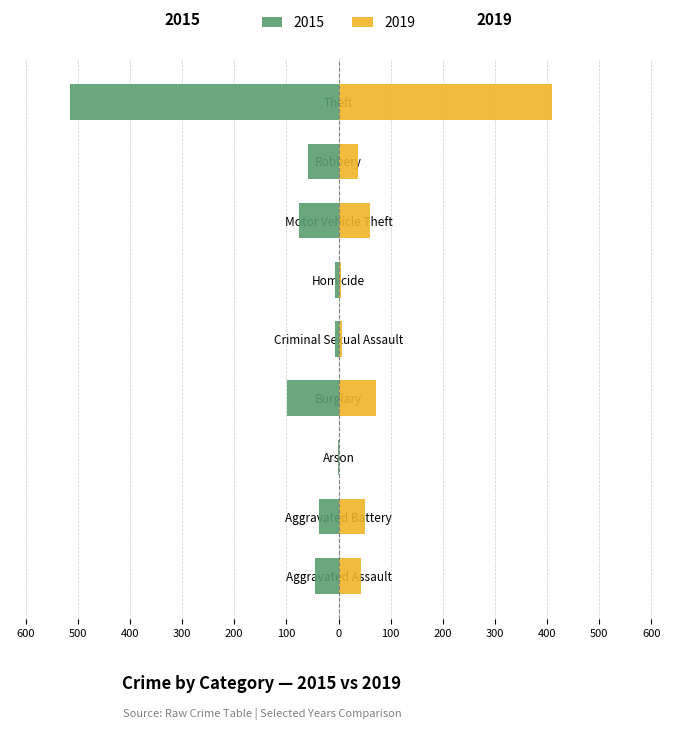

At Robbery, list the series in order from largest to smallest.

2019, 2015